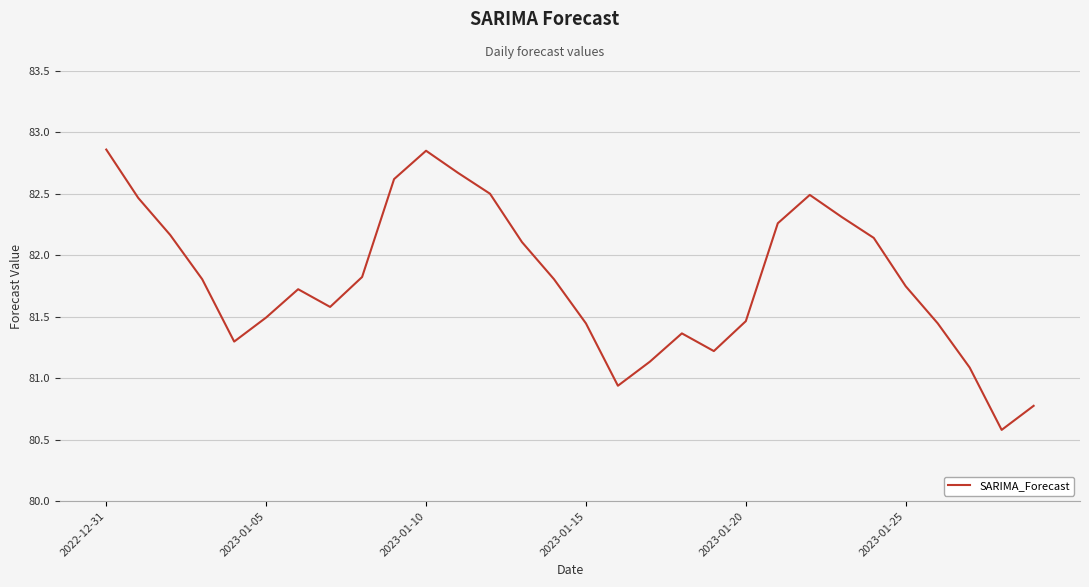

What is the minimum value shown in the chart?

80.6